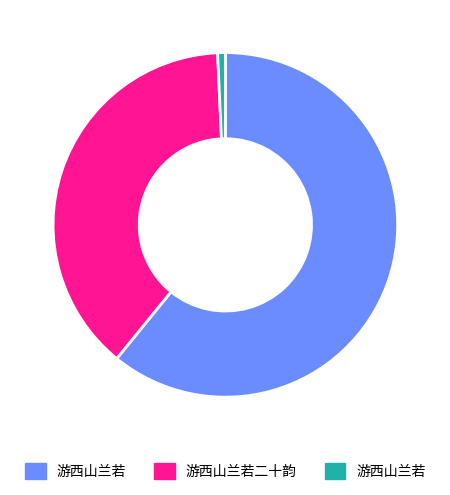

What is the largest slice in the pie chart?

游西山兰若